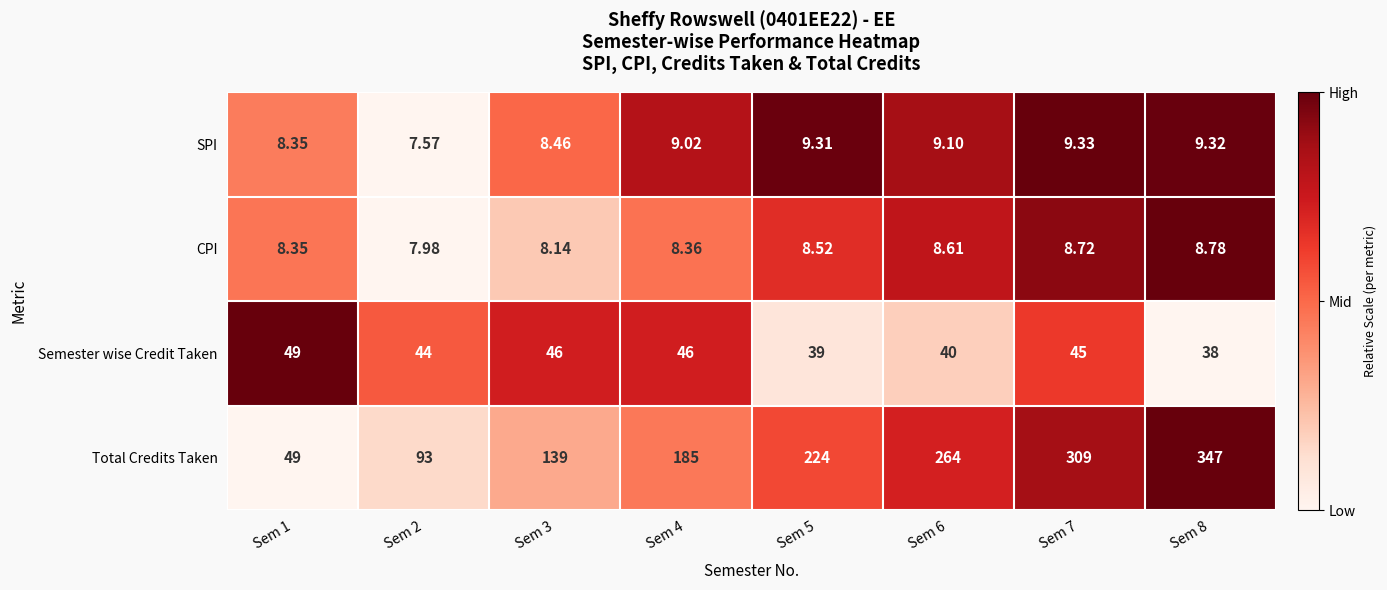

At Sem 5, list the series in order from smallest to largest.

CPI, SPI, Semester wise Credit Taken, Total Credits Taken